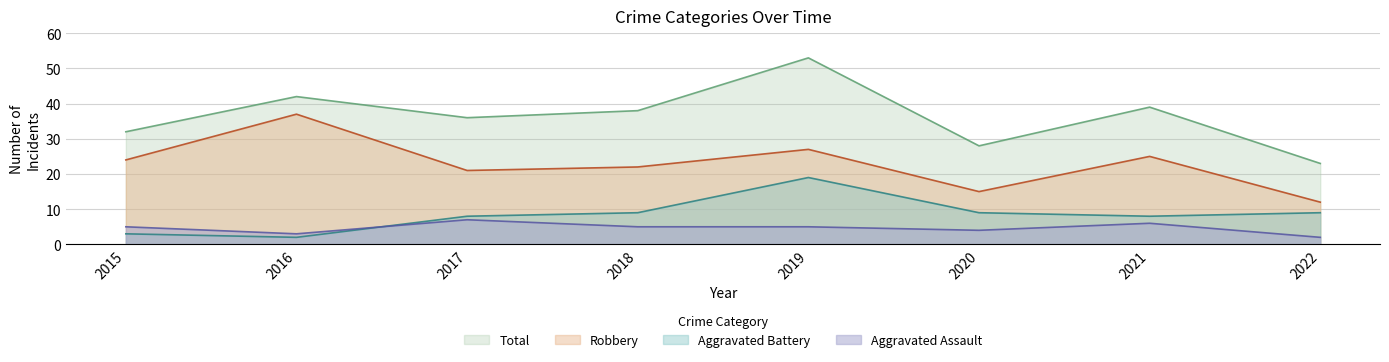

The value of Robbery at 2016 is 37. True or false?

True